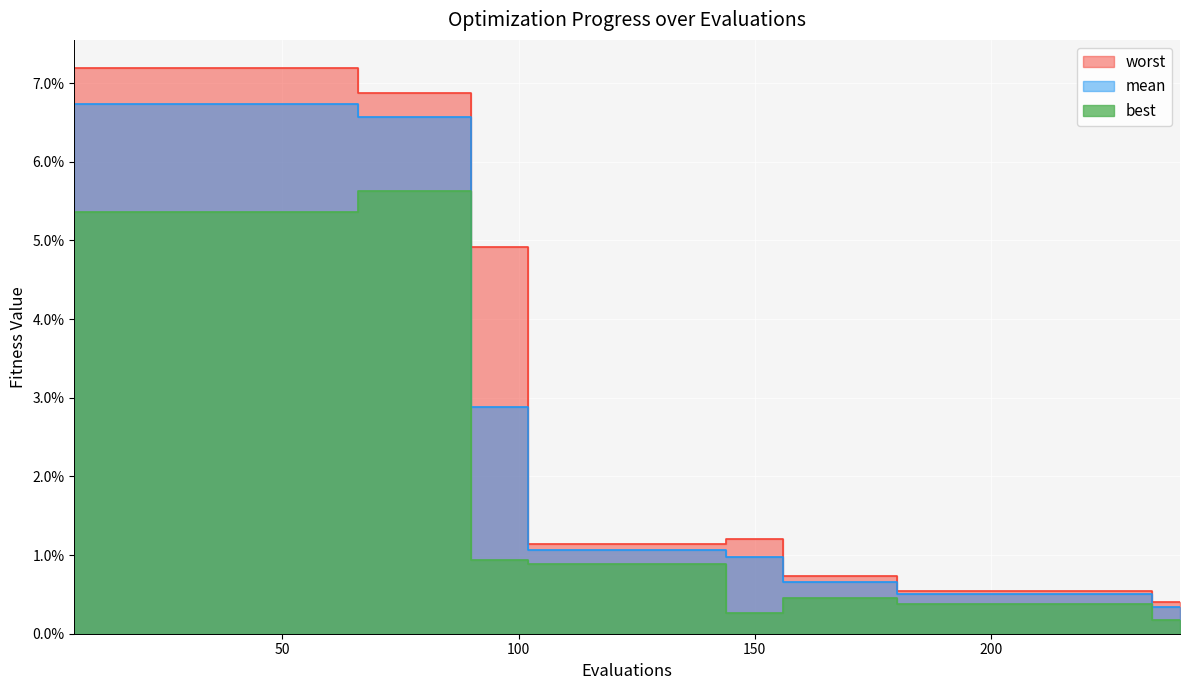

True or false: best and mean intersect in this chart.

False